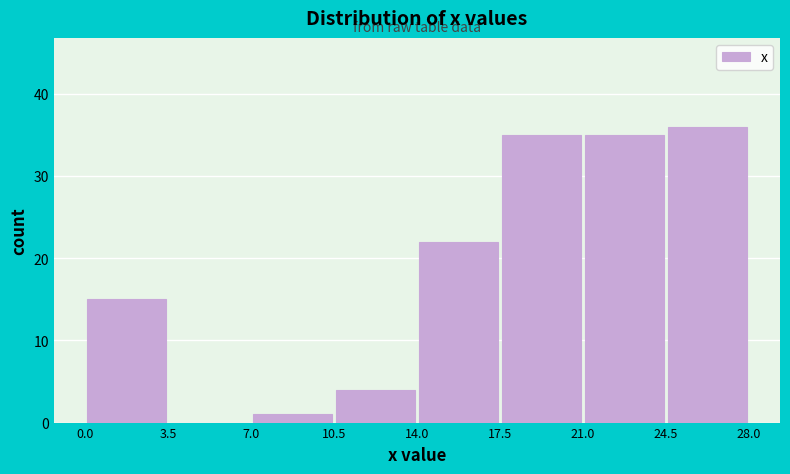

Reading left to right, list every bar in this chart as the range it spans on the x-axis followed by its height. The values are not printed on the chart, so give them approximately, as read against the axis.

0.0 to 3.5: 15
3.5 to 7.0: 0
7.0 to 10.5: 1
10.5 to 14.0: 4
14.0 to 17.5: 22
17.5 to 21.0: 35
21.0 to 24.5: 35
24.5 to 28.0: 36